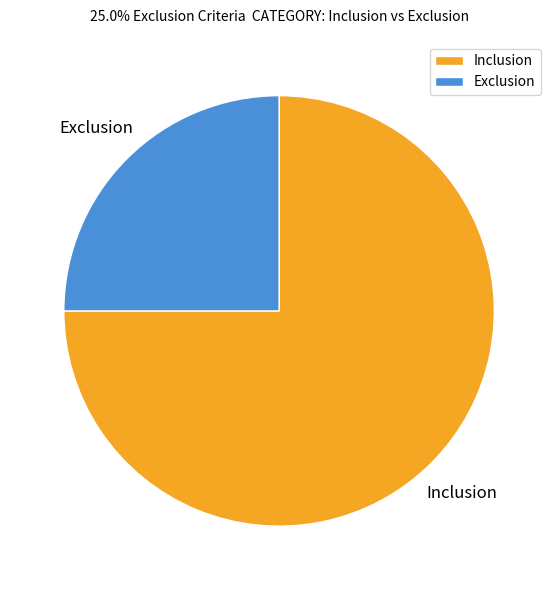

Which category has the biggest portion of the pie?

Inclusion